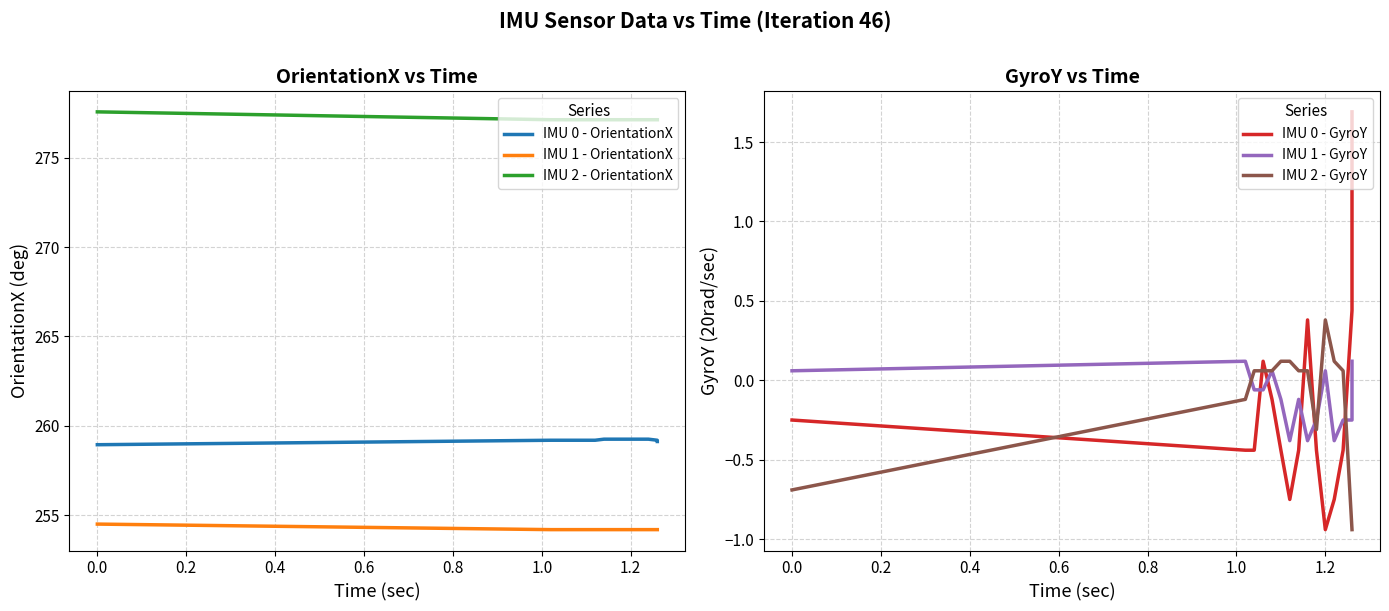

What is the greatest value displayed?

277.6